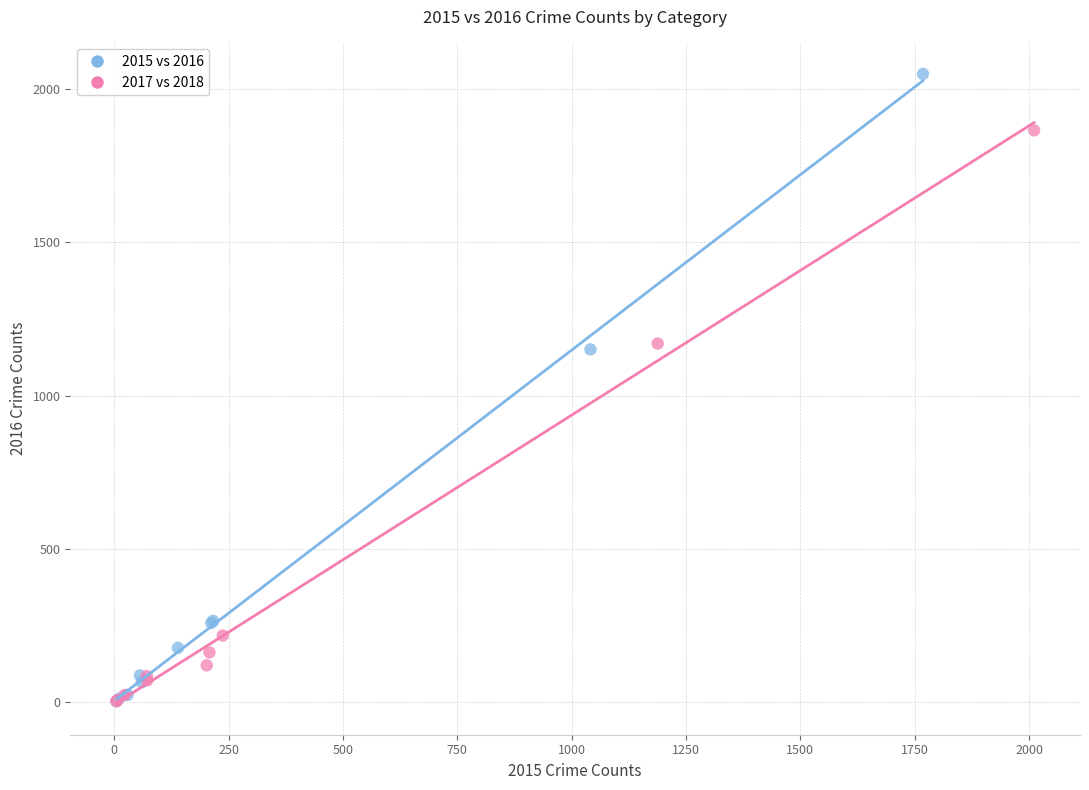

Which series has the largest Y range (max minus min)?

2015 vs 2016